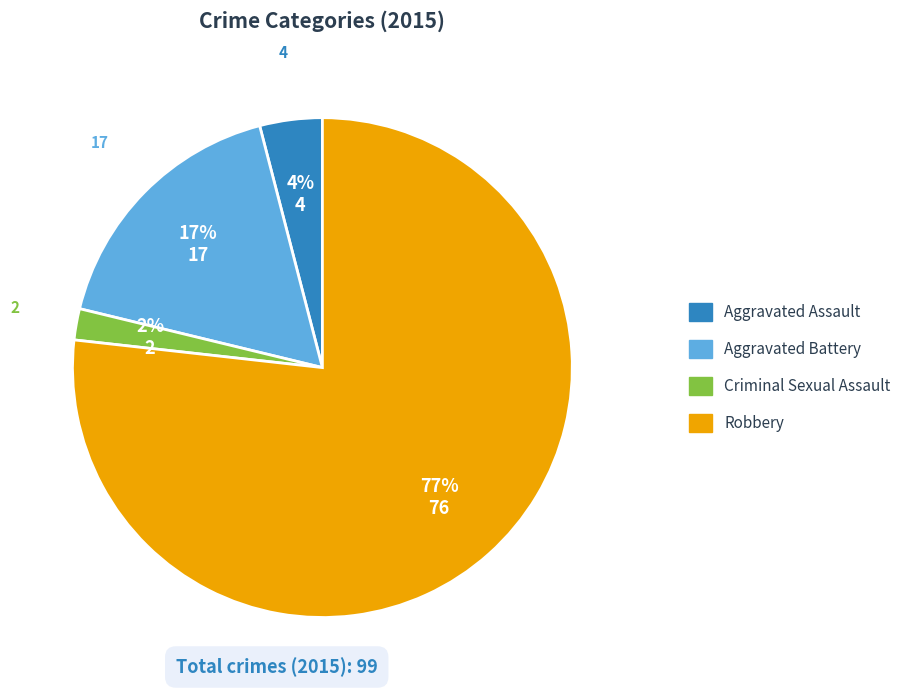

True or false: Aggravated Assault accounts for 11% of the total.

False